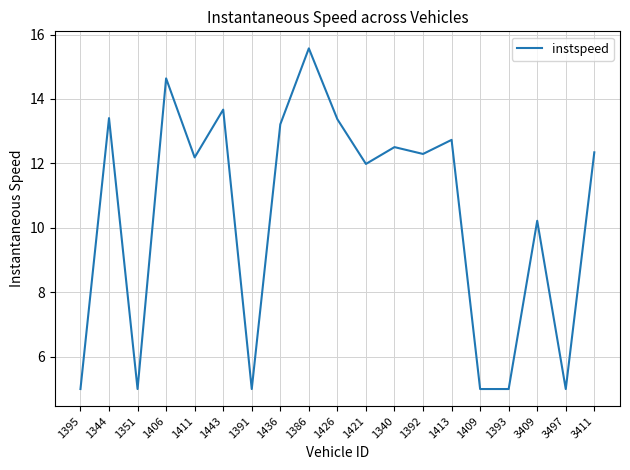

Does the chart display data point markers on the line(s)?

No